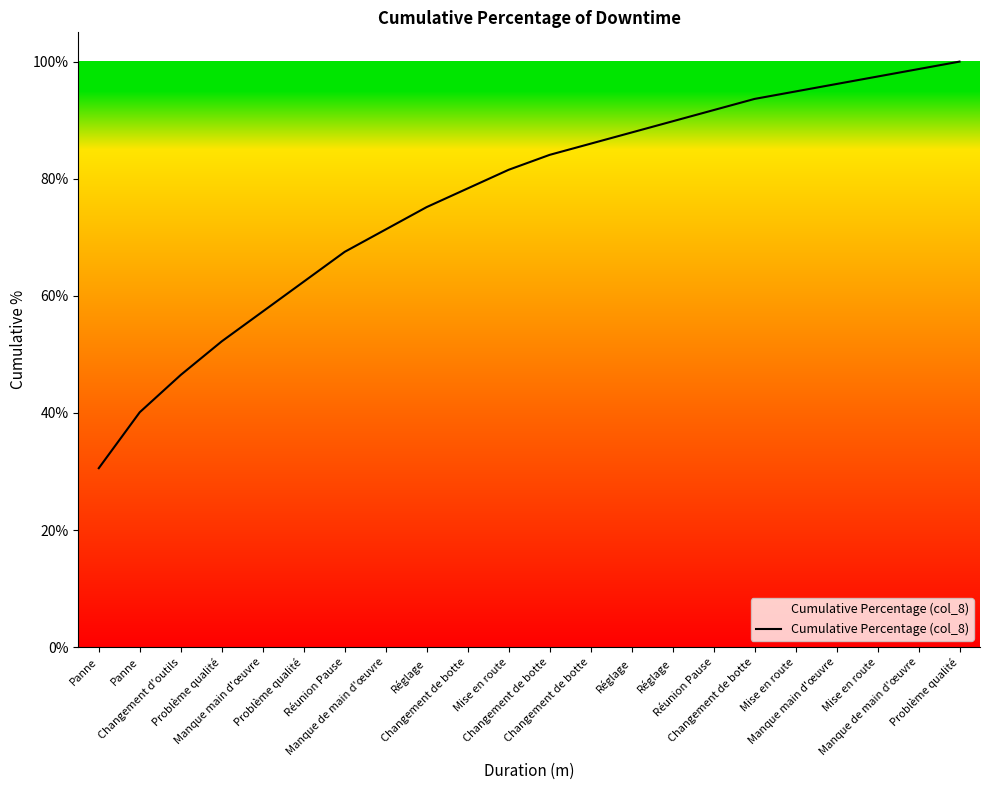

Is this an area chart (filled region under the line)?

No